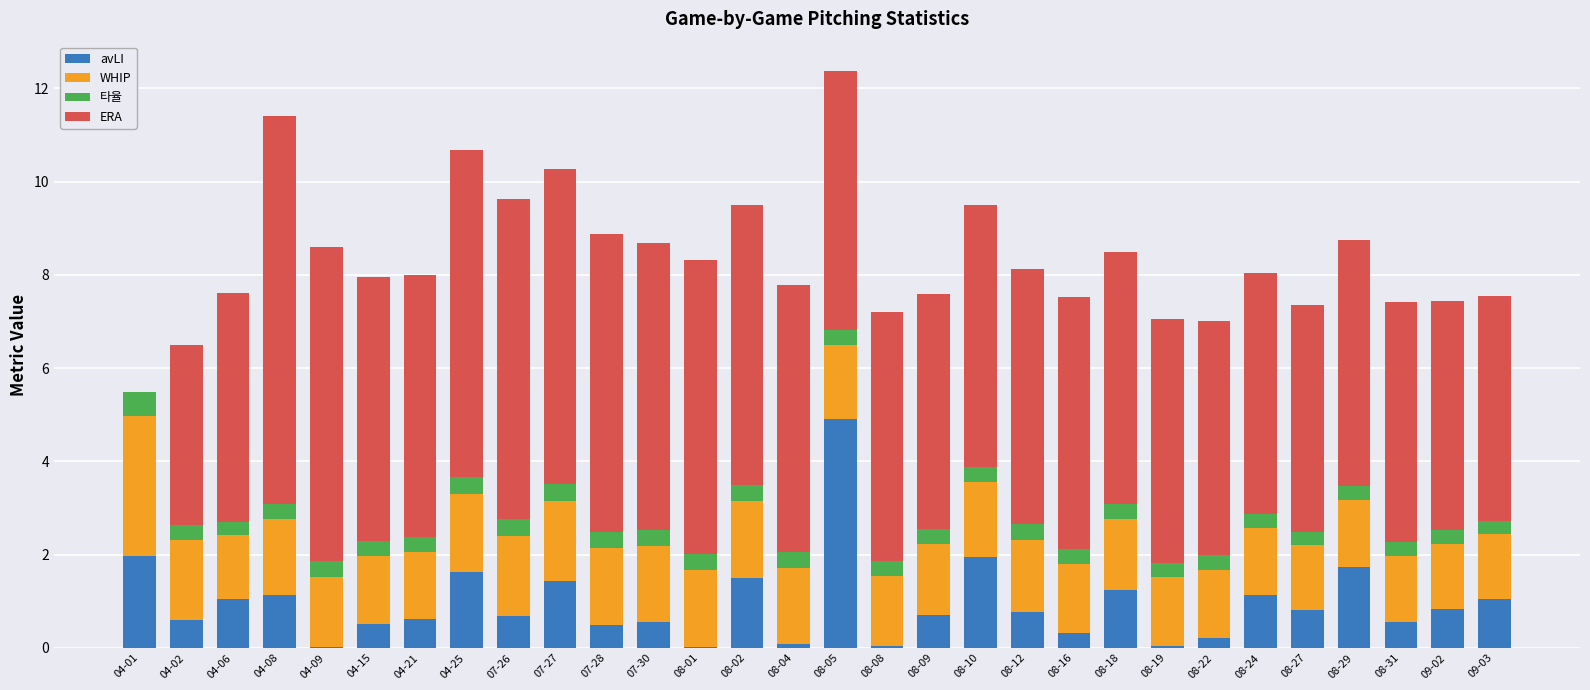

The value of avLI at 04-21 is 0.6. True or false?

True